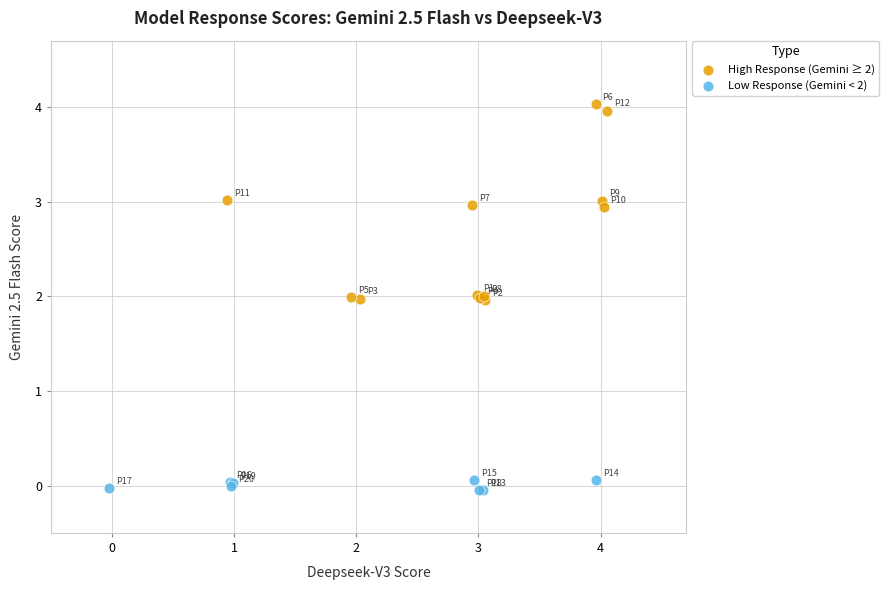

Which series has the widest spread of Y values?

High Response (Gemini ≥ 2)